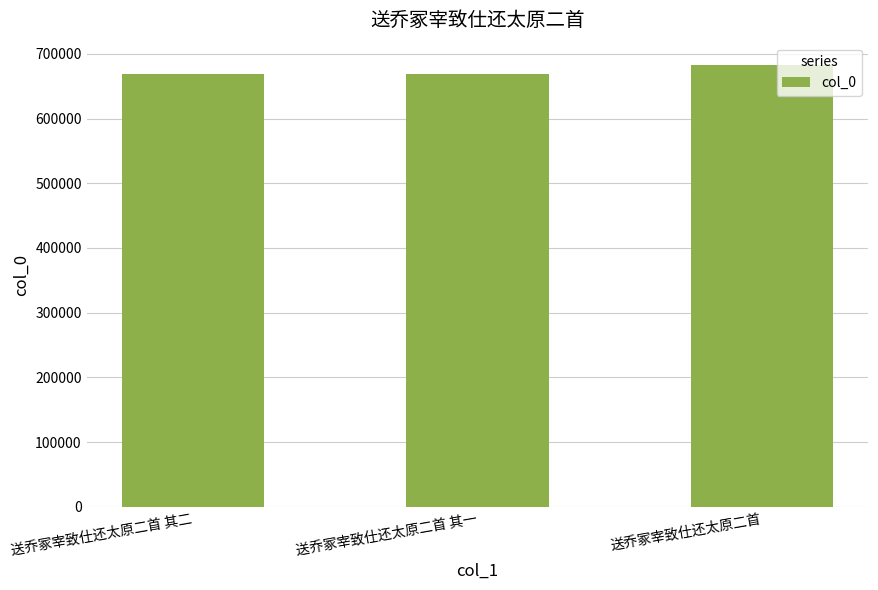

What is the label of the 1st bar from the right?

送乔冢宰致仕还太原二首